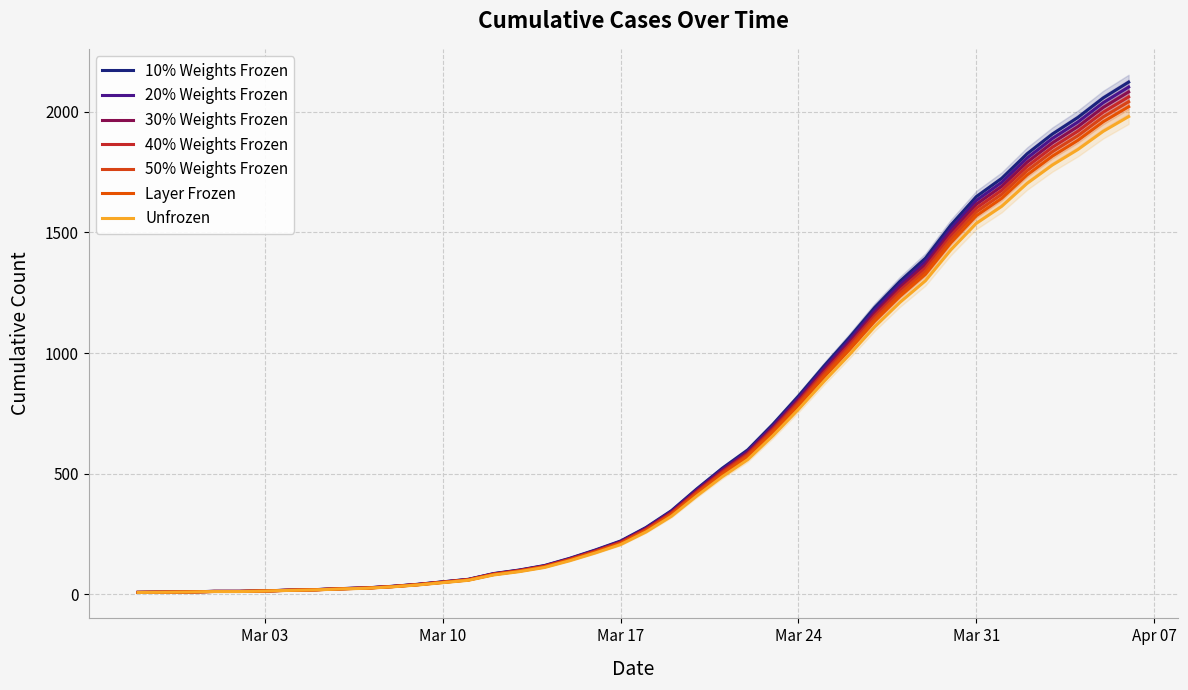

The value at 2020-03-29 is 2349.1. True or false?

False